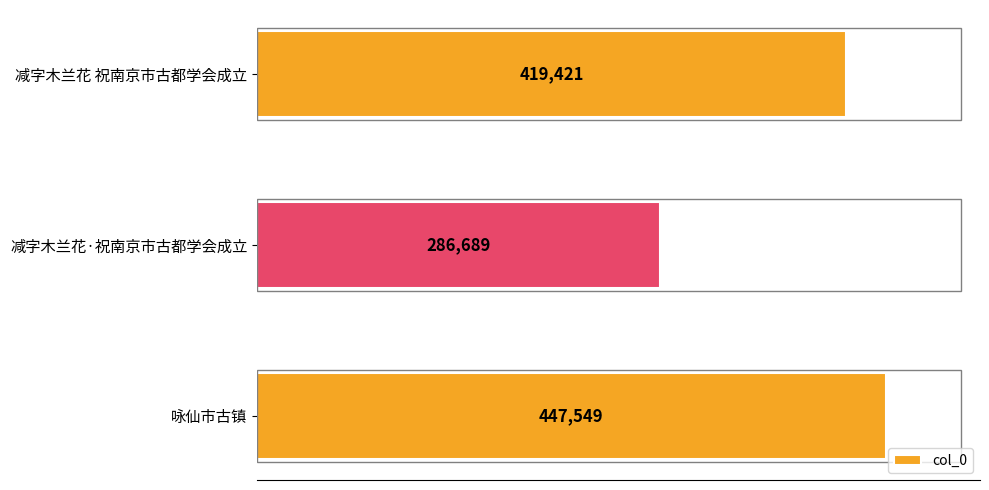

What is the label of the 2nd bar from the top?

减字木兰花·祝南京市古都学会成立